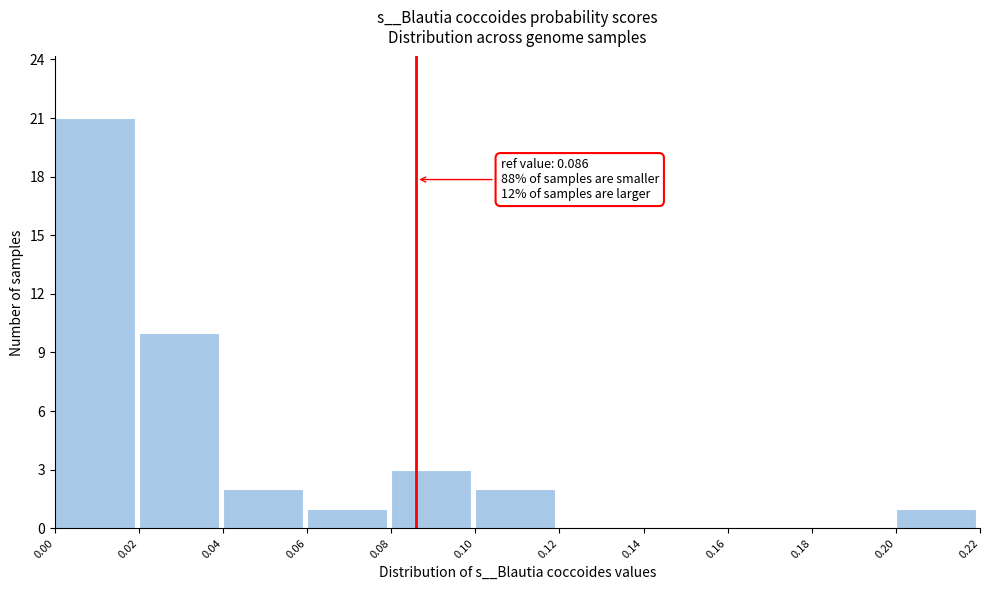

Which range on the x-axis has the tallest bar?

0.00 to 0.02